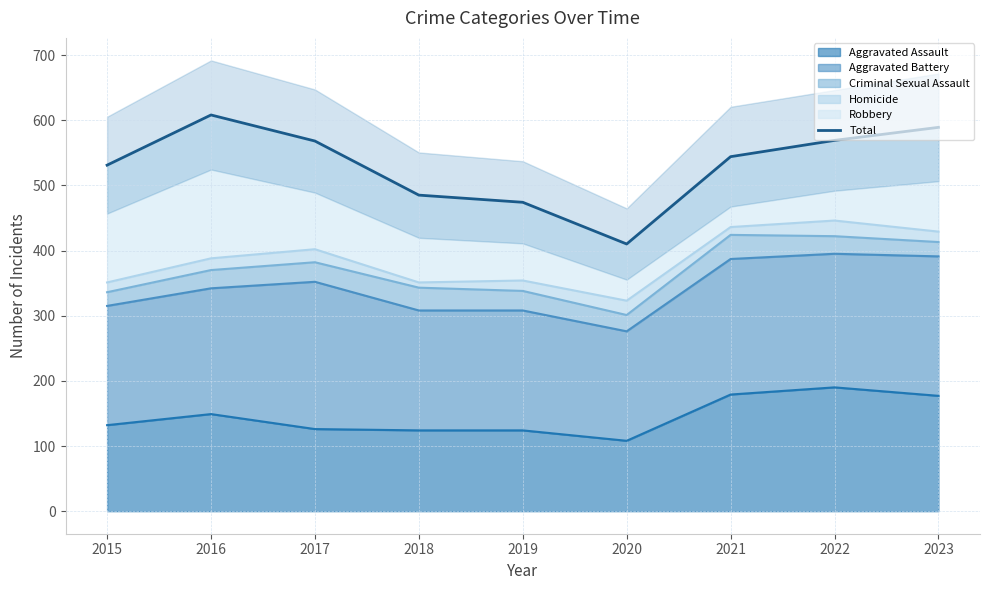

Which label corresponds to the largest value in the chart?

2016